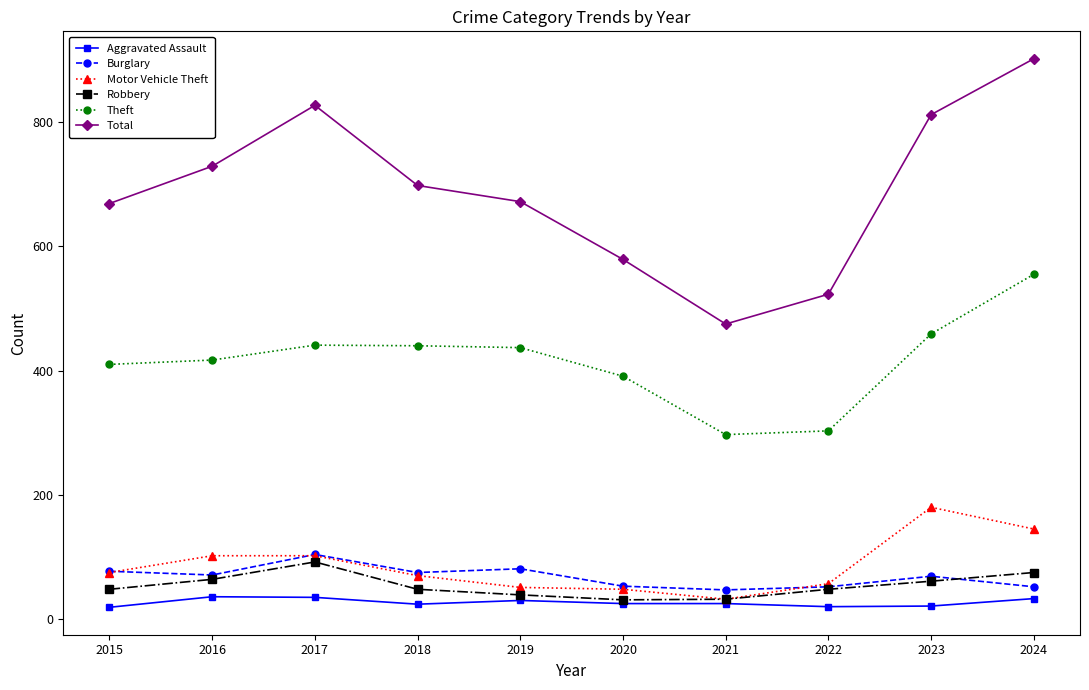

What is the highest value of the Total series?

902